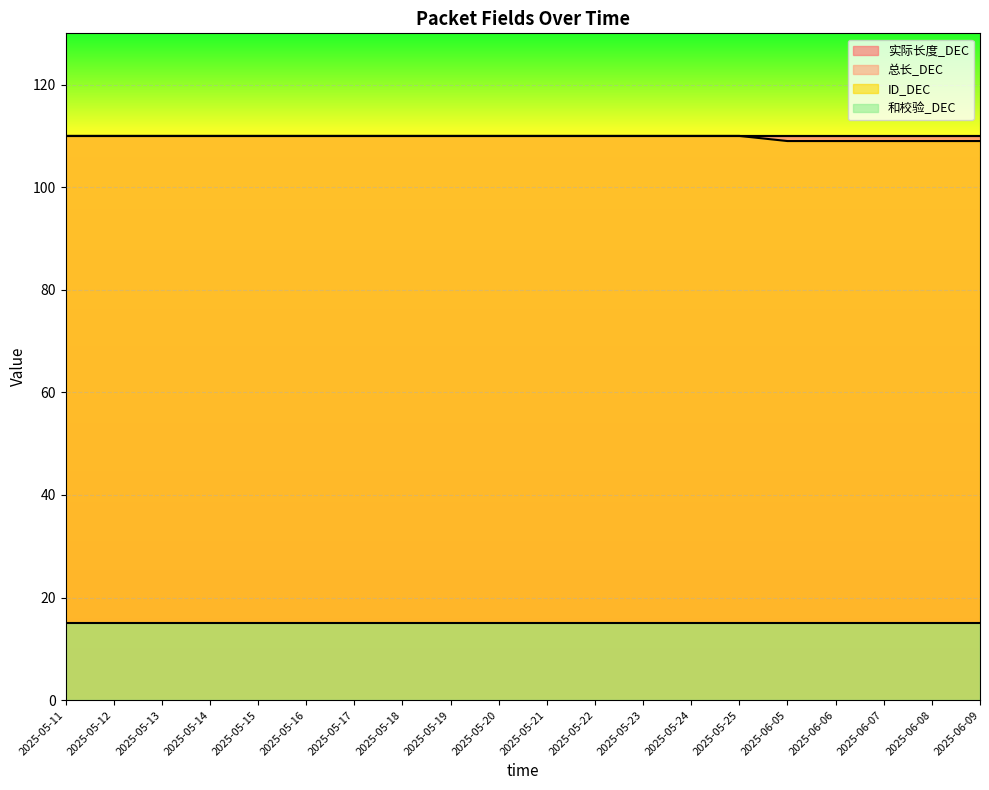

What is the label of the 16th point from the left?

2025-06-05